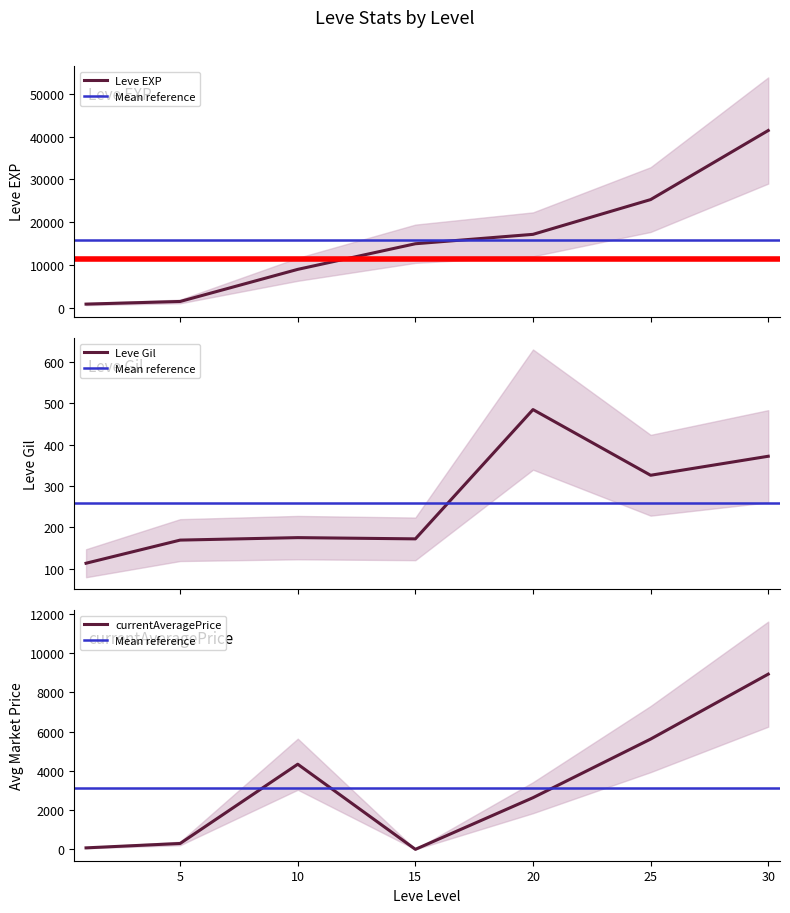

What is the value of the Leve EXP point at the 1st from the left?

800